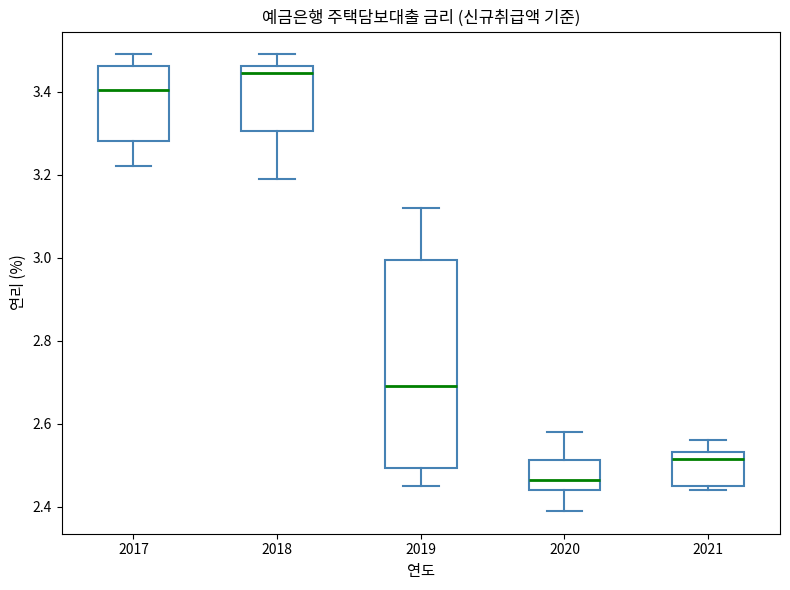

Where does the median line of the box at x = 2019 sit on the y-axis? The values are not printed on the chart, so give them approximately, as read against the axis.

2.70